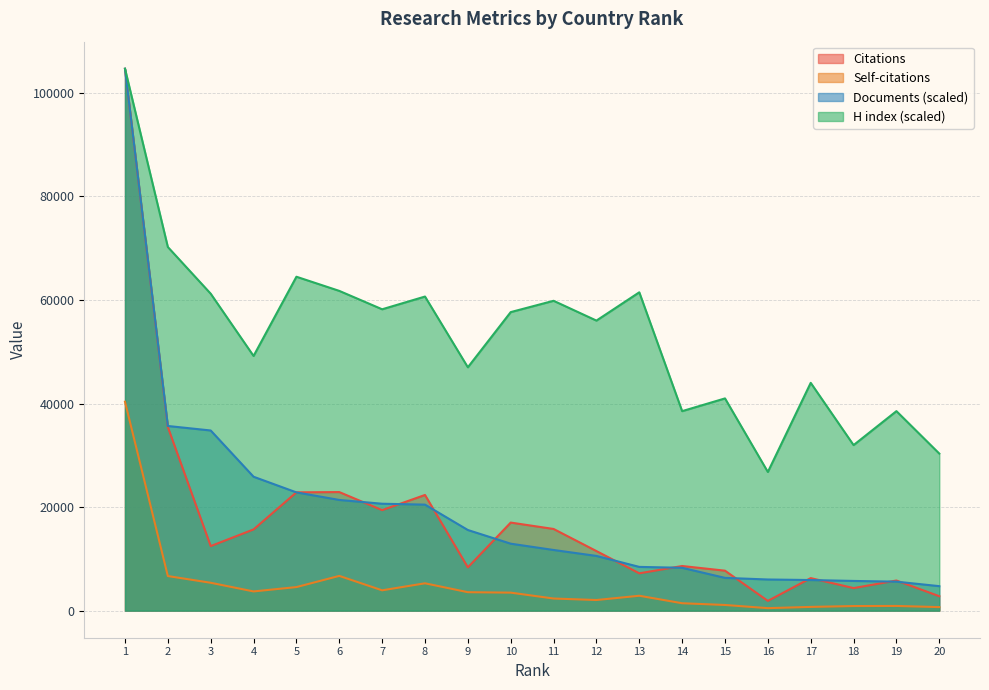

True or false: Documents and Citations intersect in this chart.

True